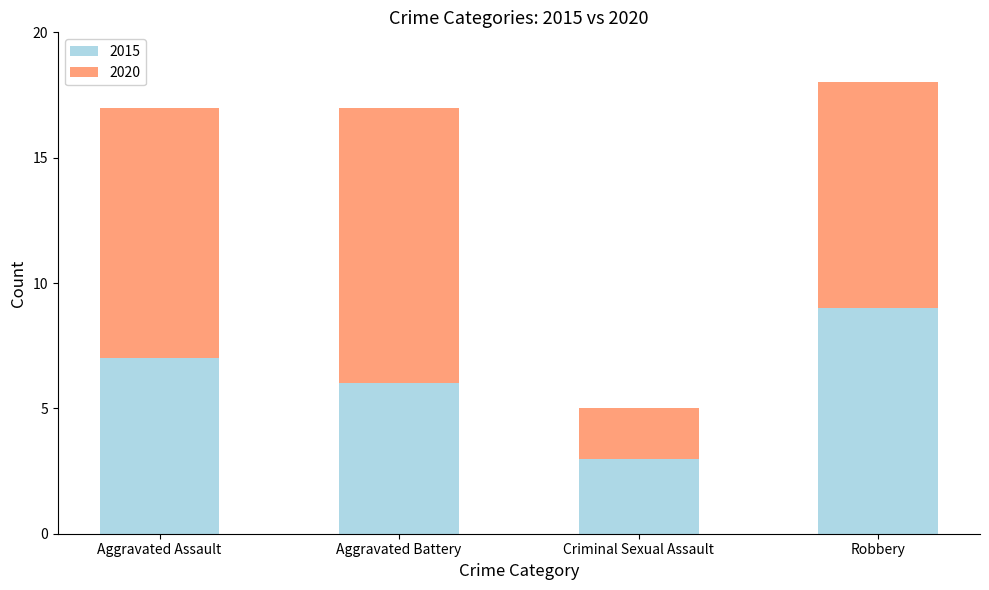

Which category has the lowest value in the 2015 series?

Criminal Sexual Assault